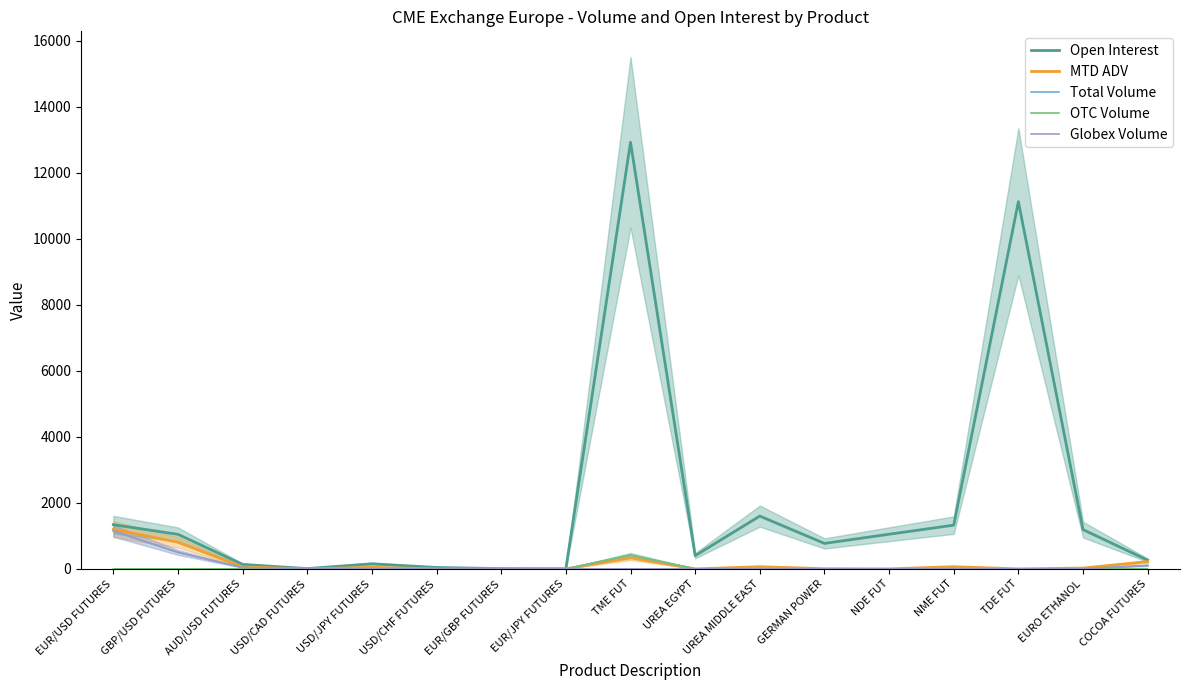

At which label does MTD ADV first exceed 25?

EUR/USD FUTURES